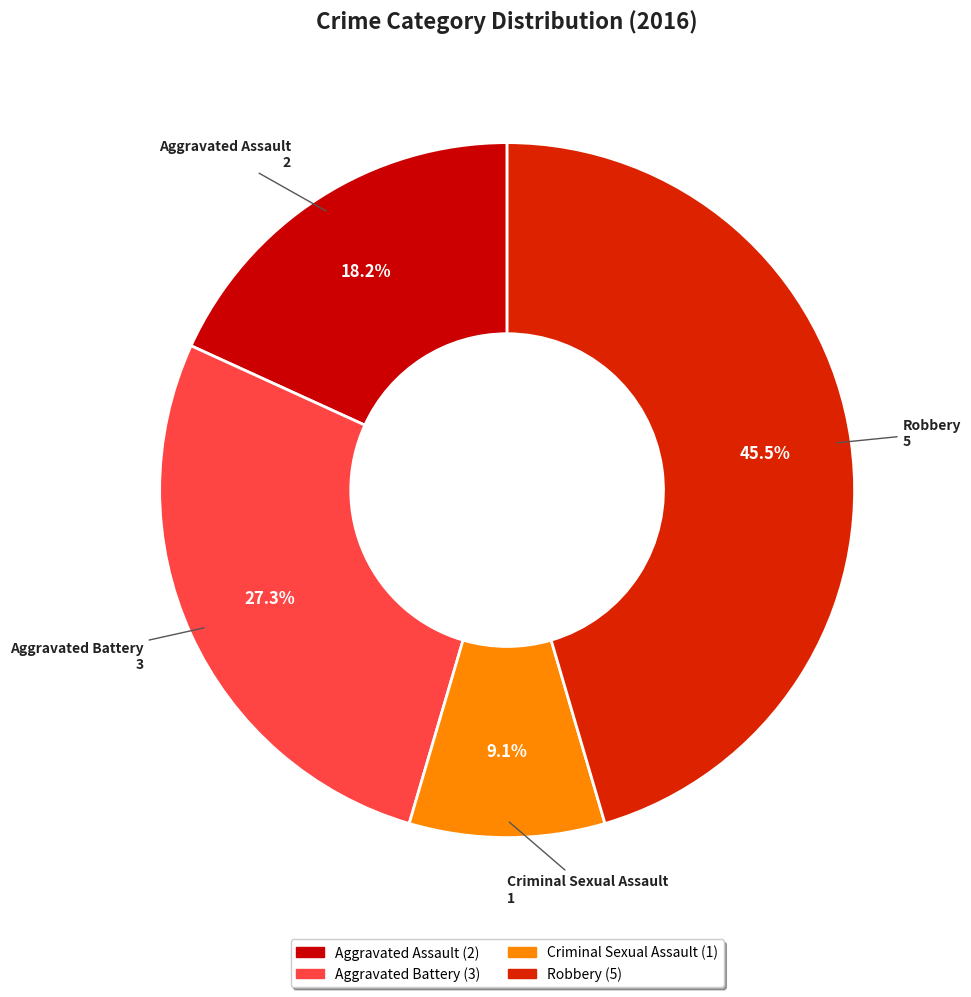

What is the ratio of the value at Robbery to the value at Aggravated Battery?

1.7